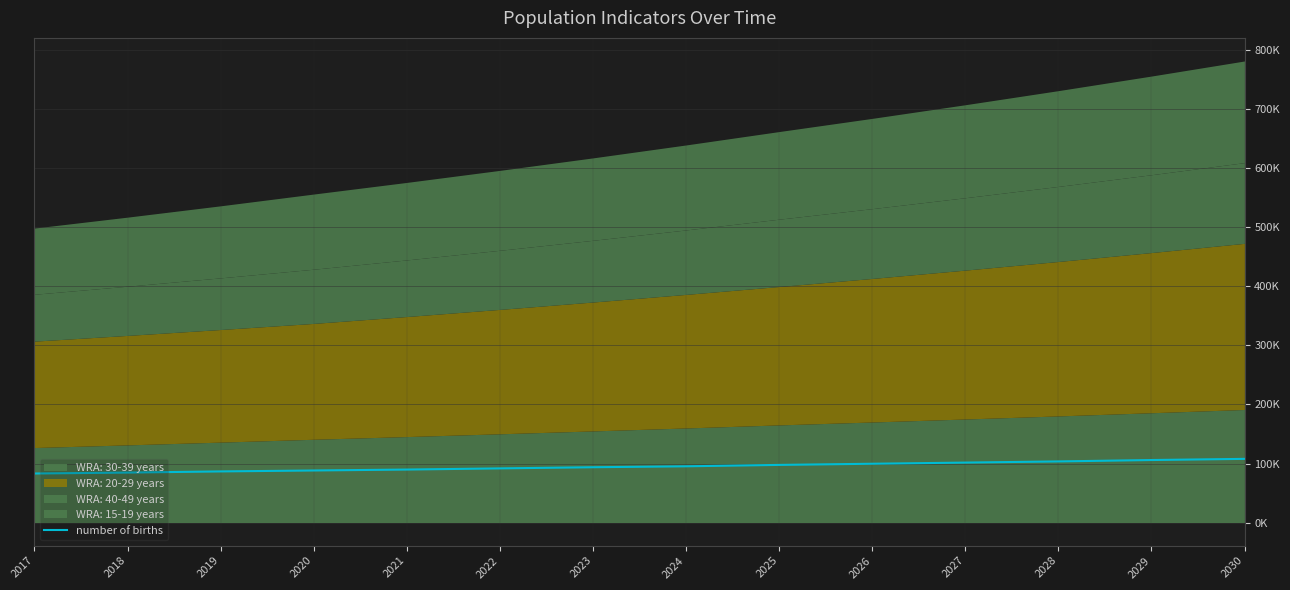

How many data points are less than 95276?

7